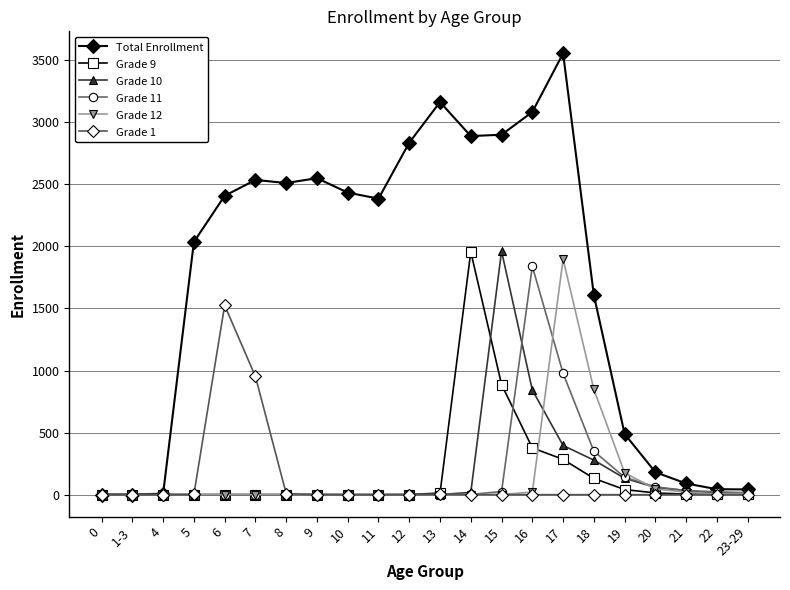

What is the difference between the highest and lowest values at 17?

3554